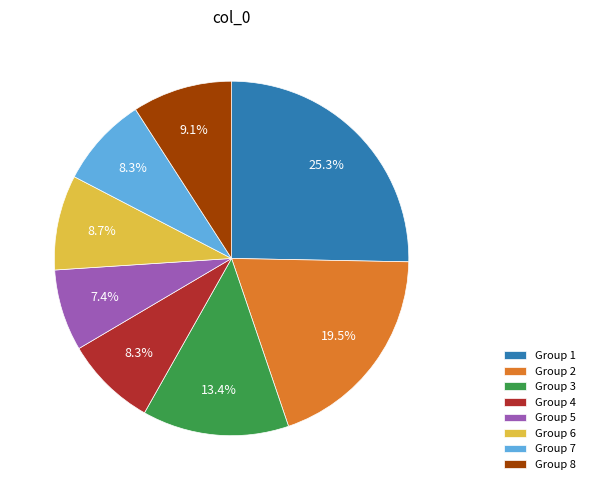

Is the sum of Group 6 and Group 4 greater than half?

No